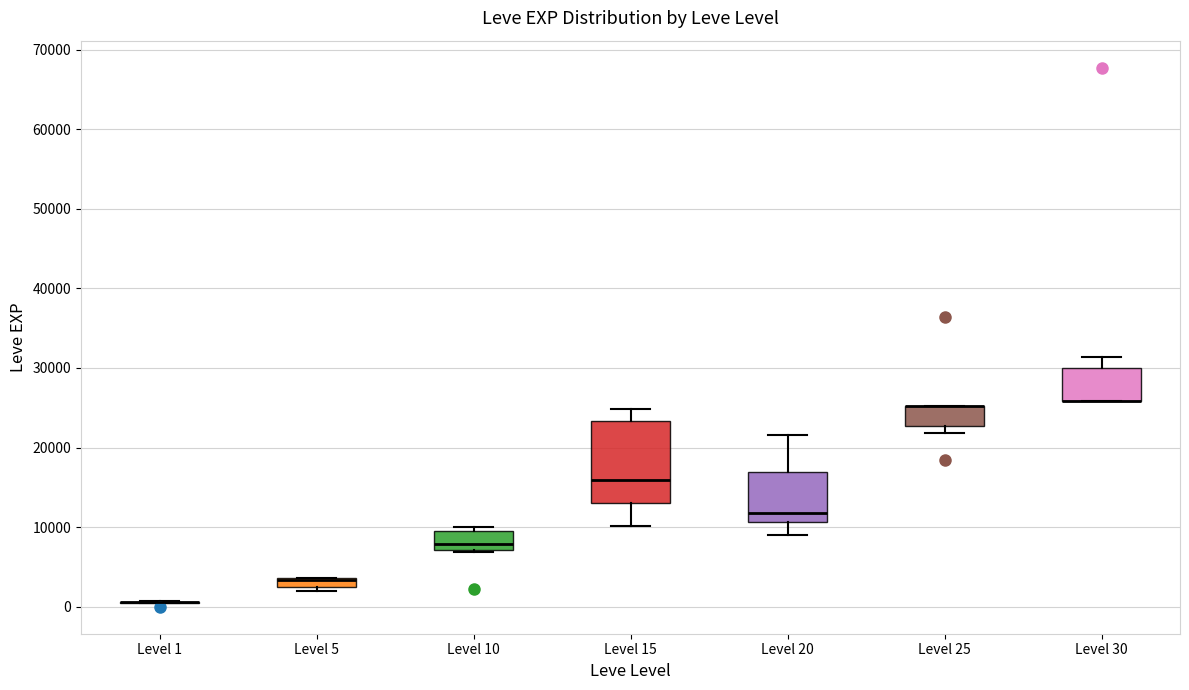

Comparing the boxes themselves (not the whiskers), which one is the tallest?

Level 15